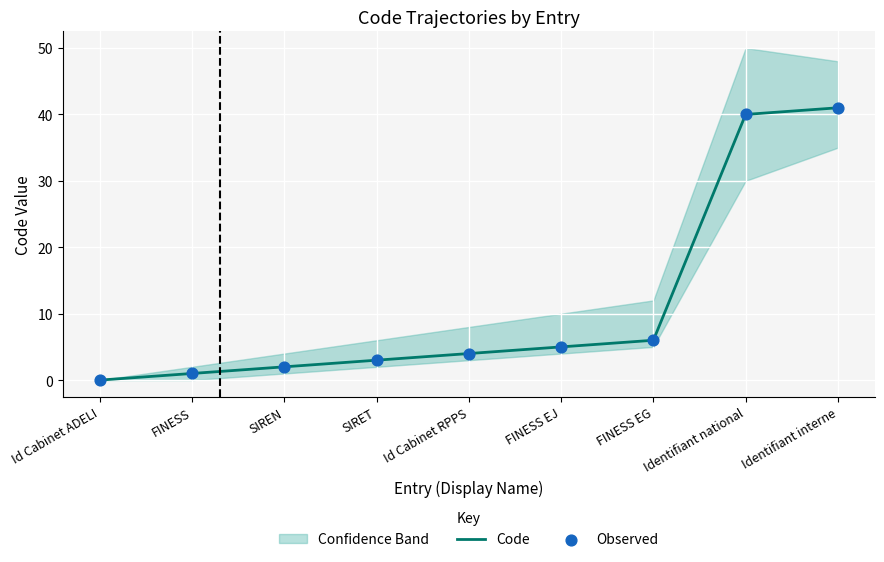

Which series contains the highest Y value?

Code